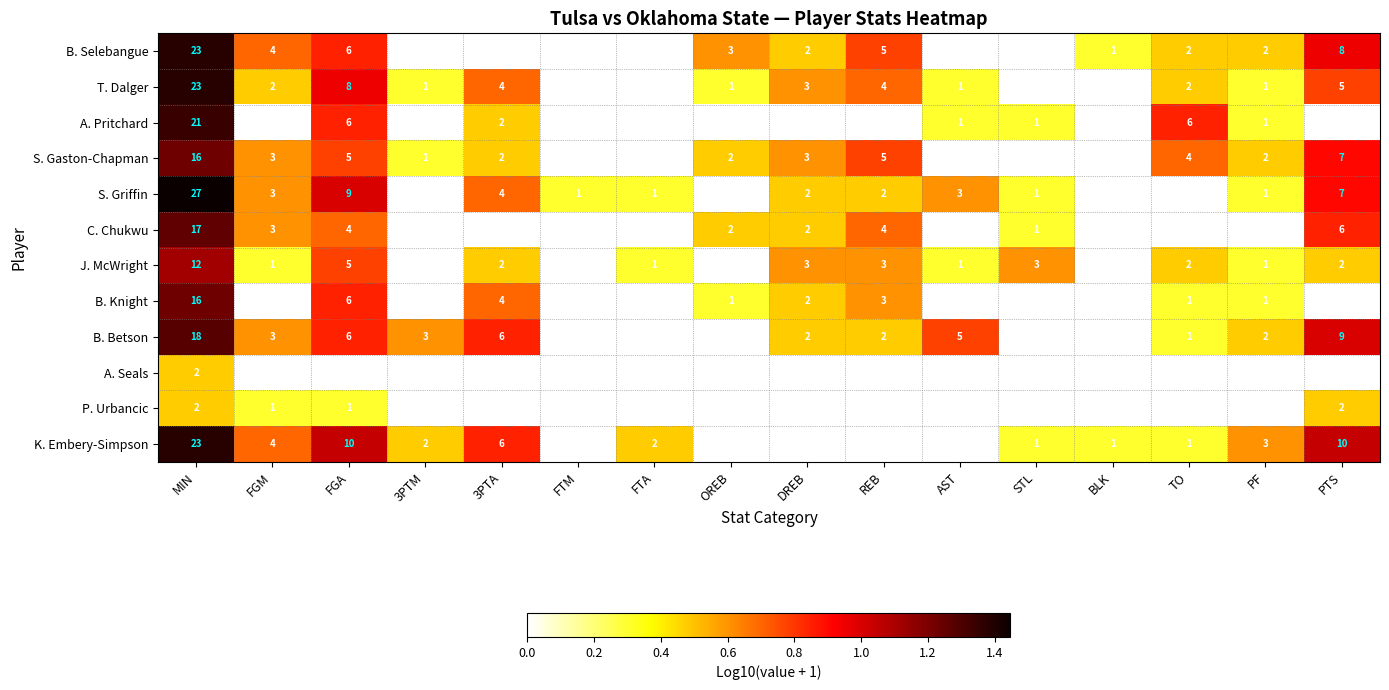

What is the spread (max minus min) of values at REB?

5